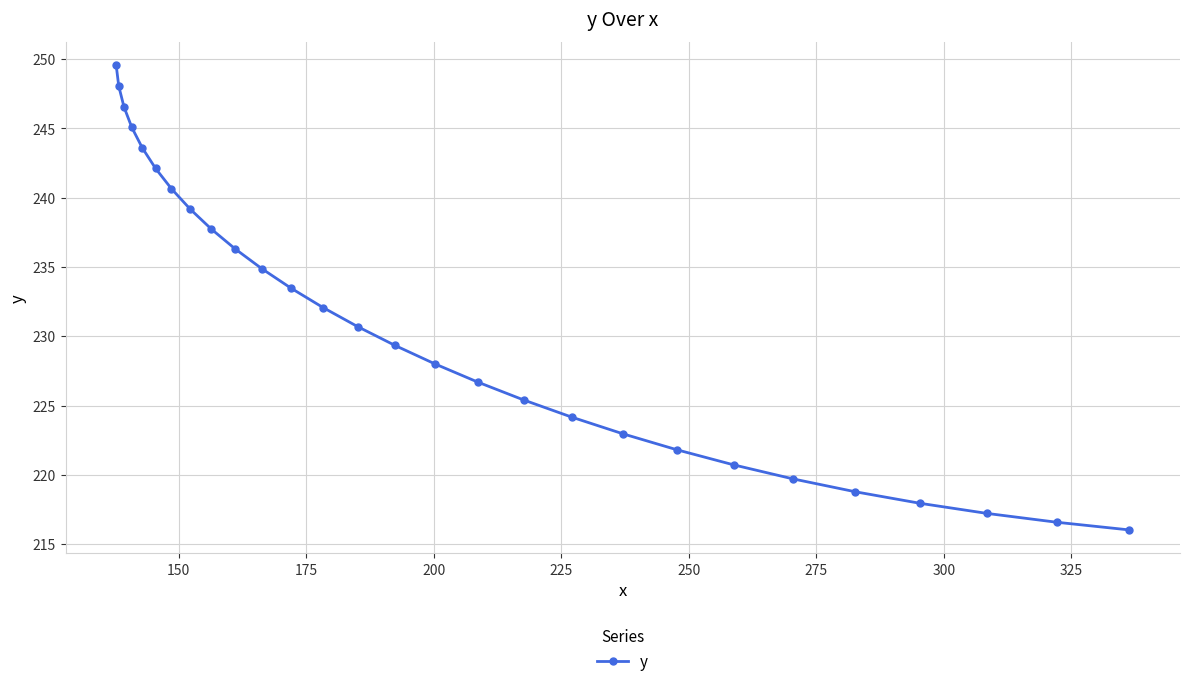

What is the sum of all values?

6465.3